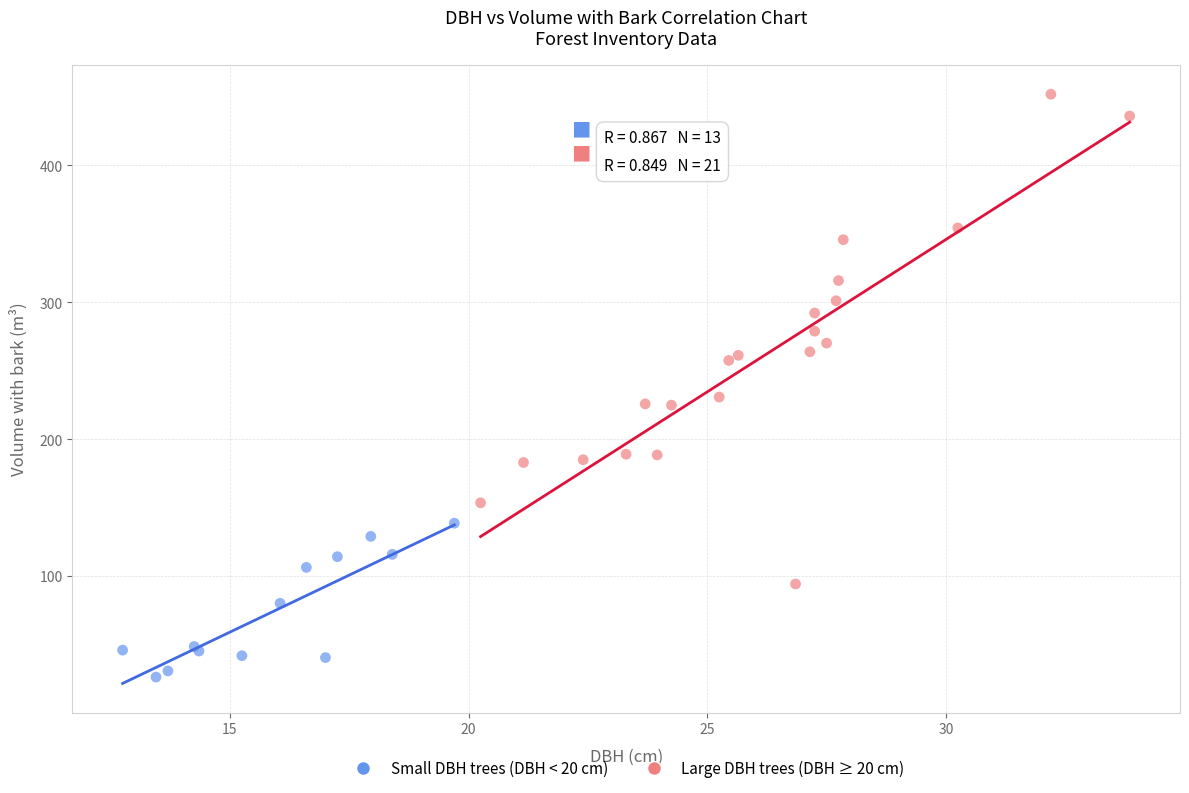

Which series reaches the minimum Y coordinate?

Small DBH trees (DBH < 20 cm)